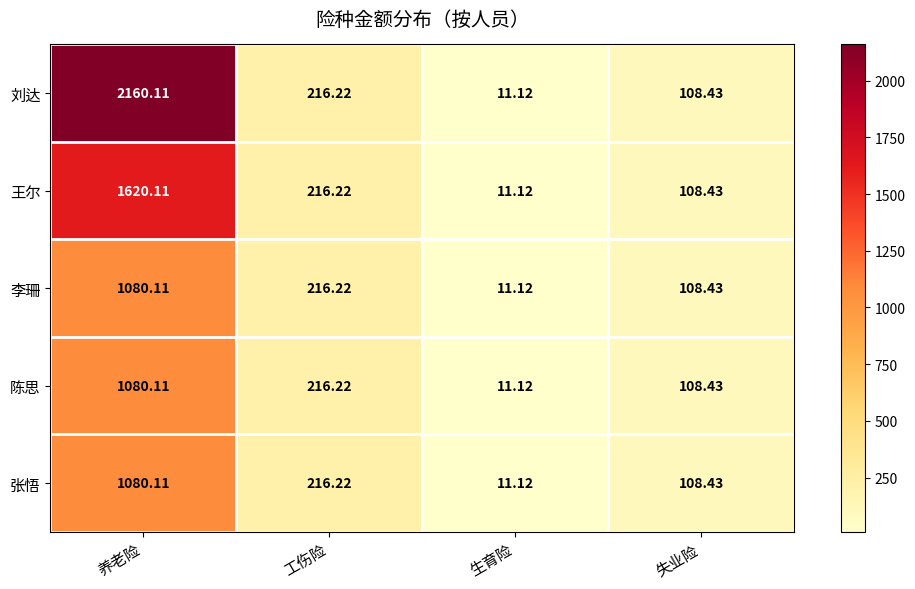

Between 养老险 and 生育险, which series saw the biggest shift?

刘达